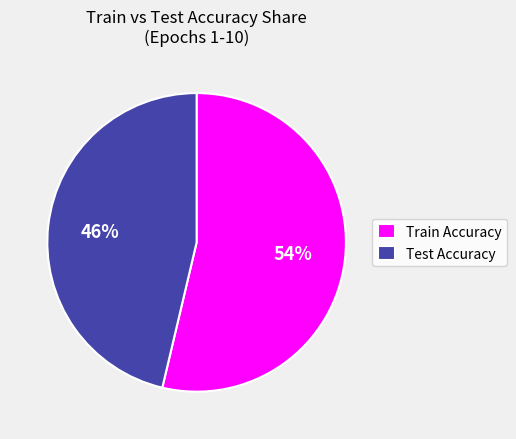

Is there any slice that represents more than half of the pie?

Yes